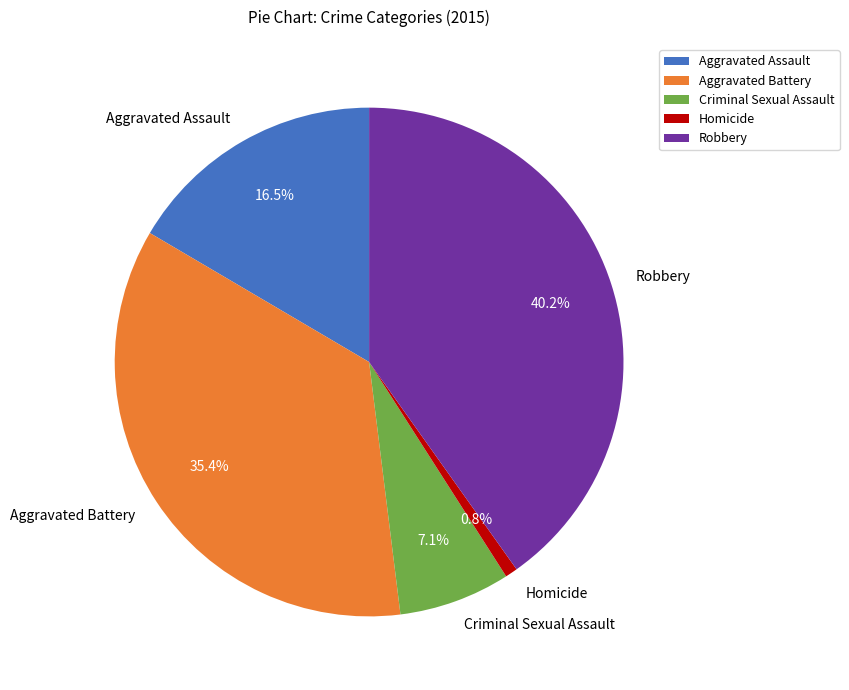

What percentage do Homicide and Aggravated Battery together represent?

36.2%